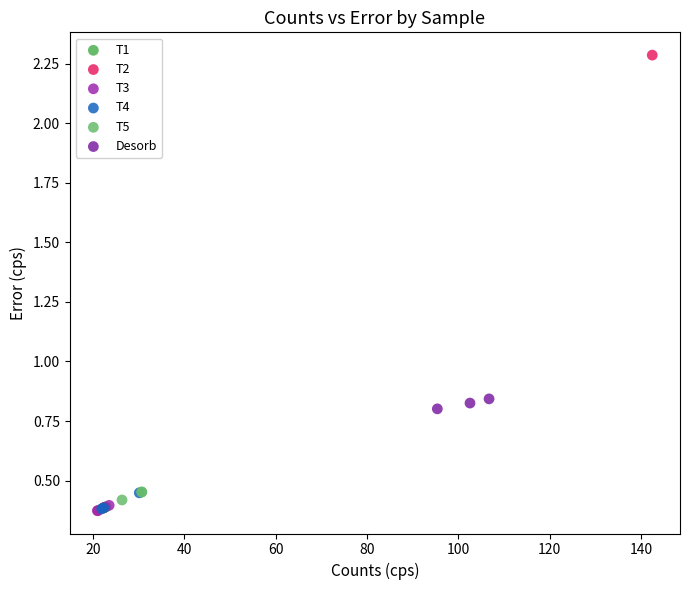

Which series reaches the maximum Y coordinate?

T2